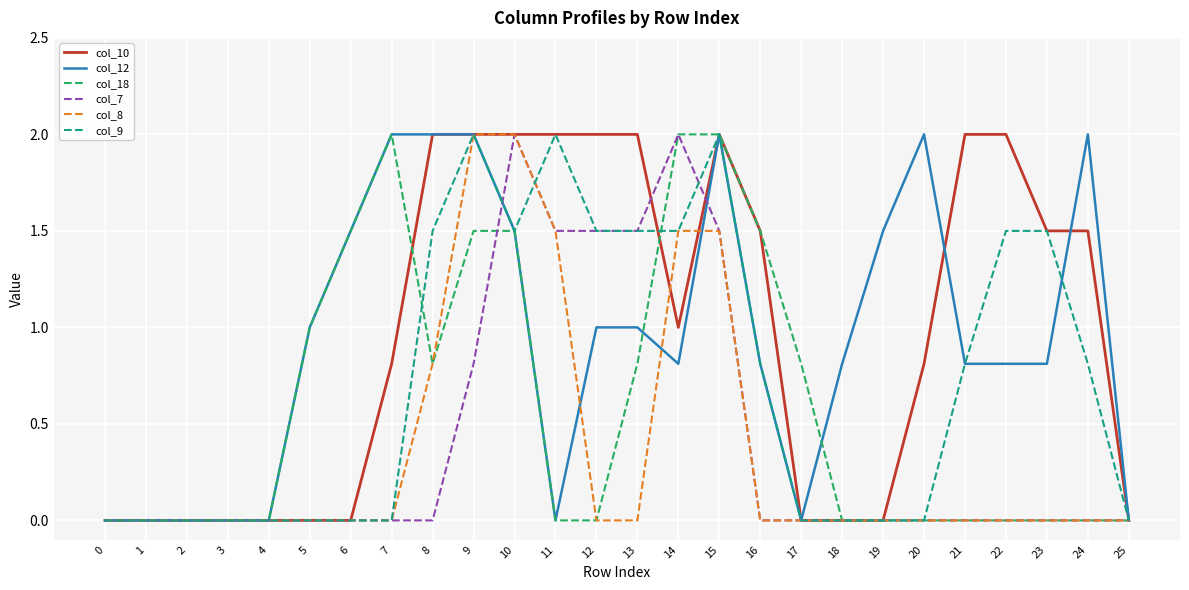

Is it true that col_8 equals 0.7 at 9?

False